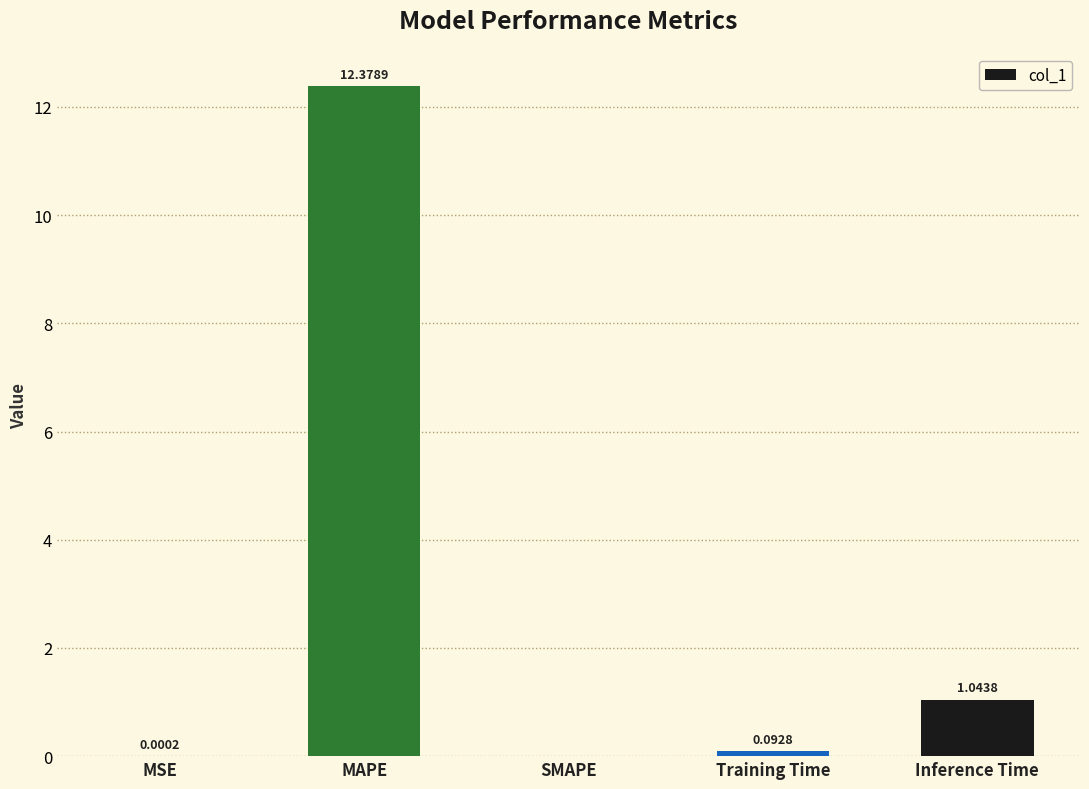

What is the sum of all values?

13.5